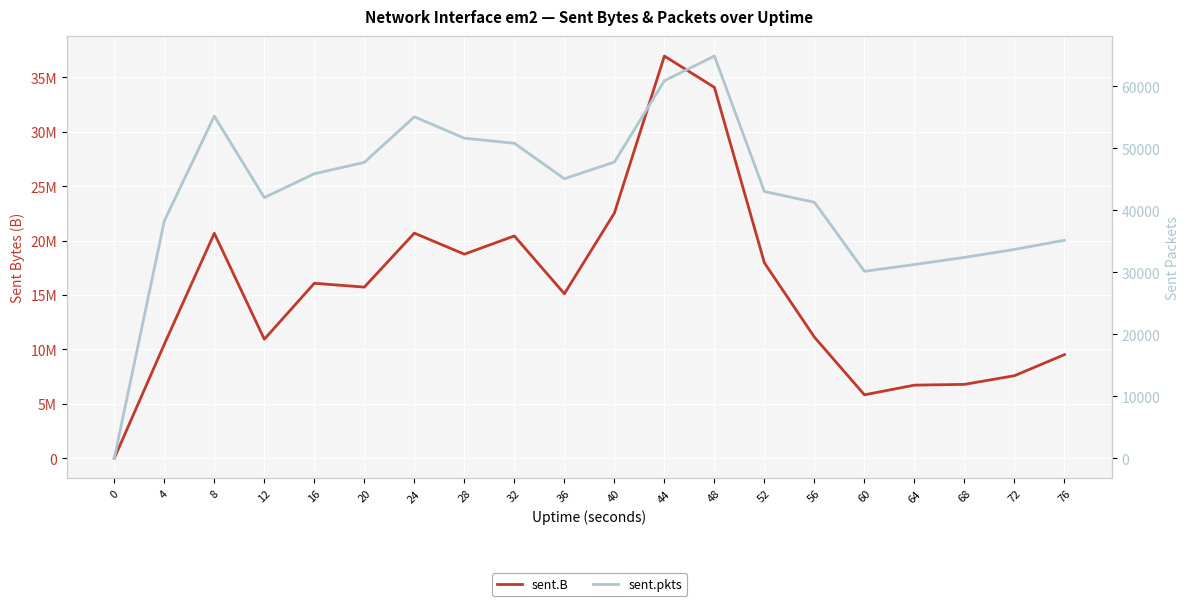

How many lines are shown in the chart?

2